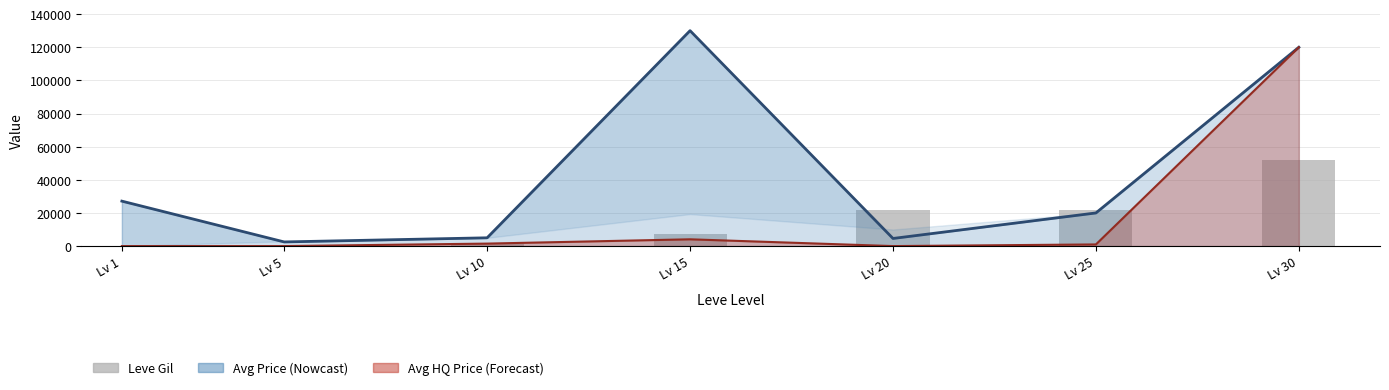

At which category does the chart reach its minimum across all series?

Lv 1